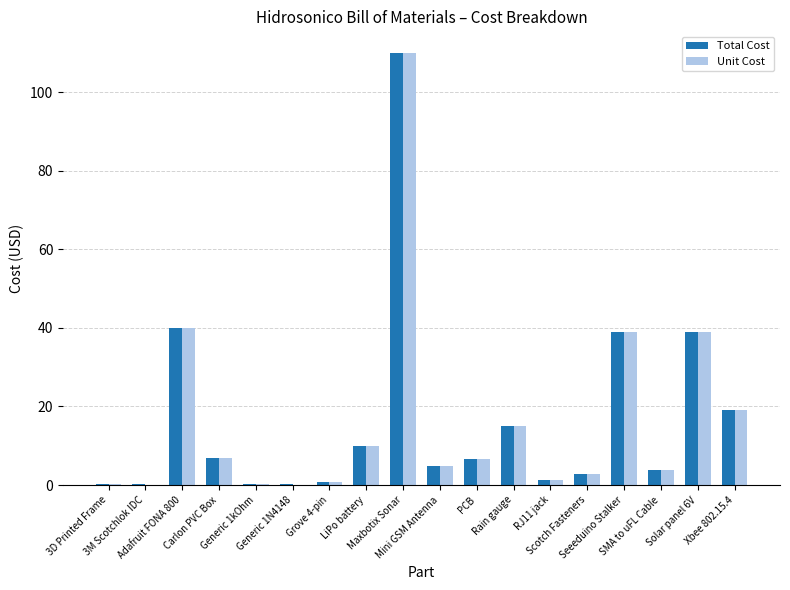

Are the bars horizontal?

No